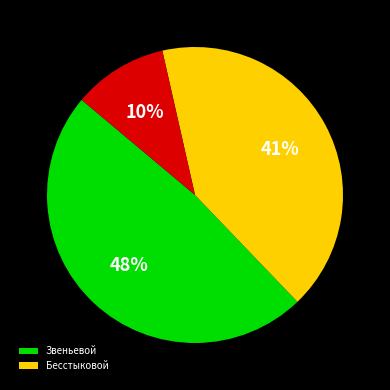

To the nearest percent, what is the difference between the largest and smallest slice percentages?

38%